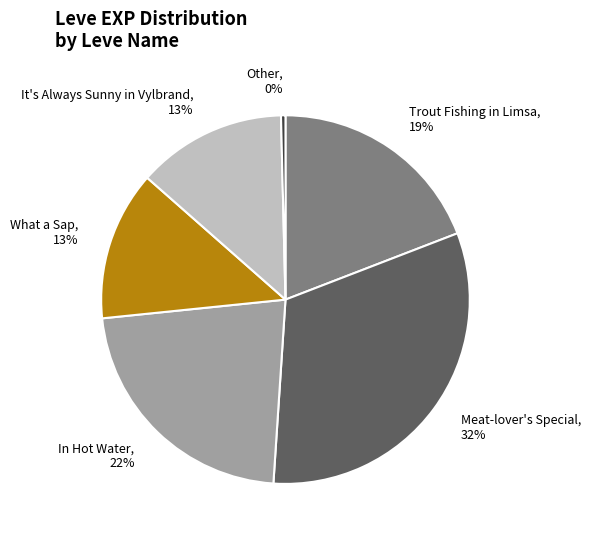

To the nearest percent, what is the difference between the largest and smallest slice percentages?

32%